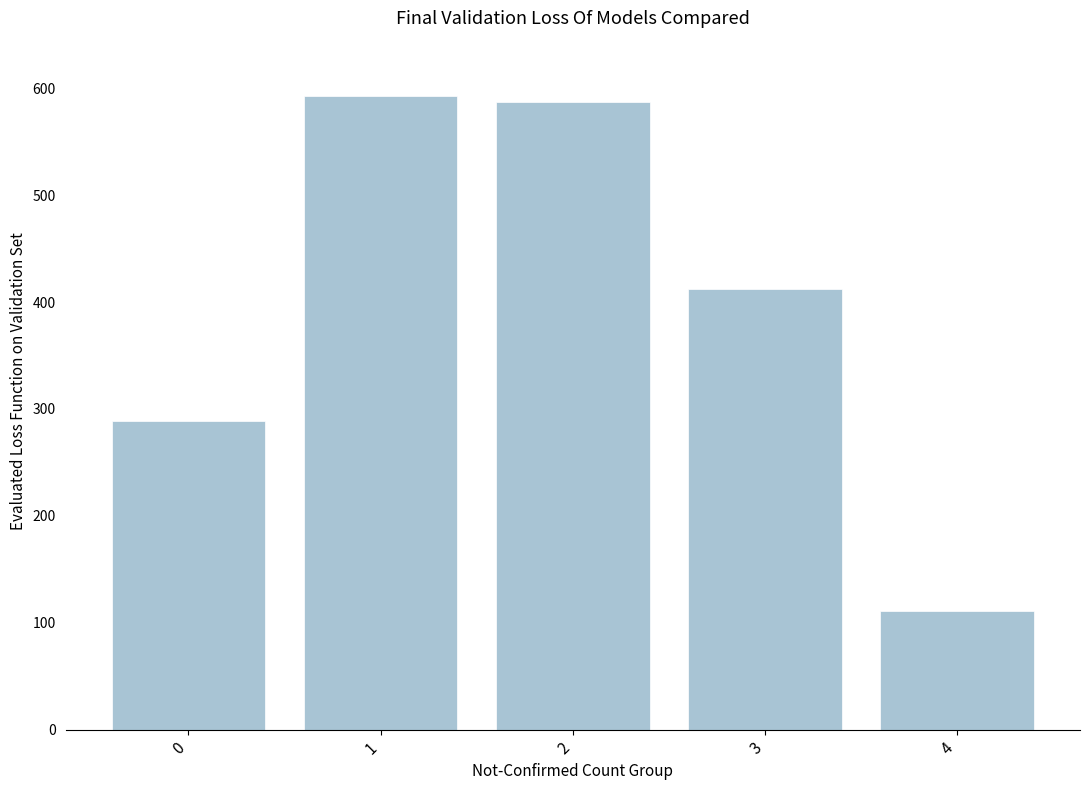

Count the number of categories in the chart.

5